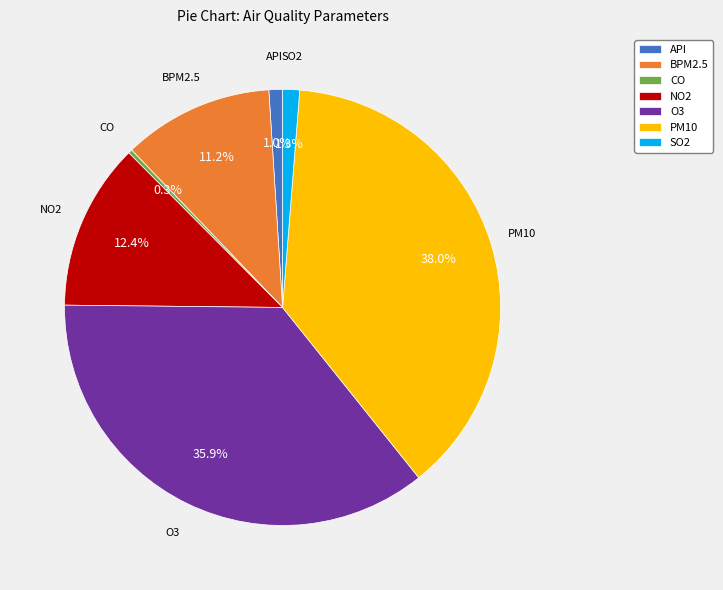

How many slices are in this pie chart?

7